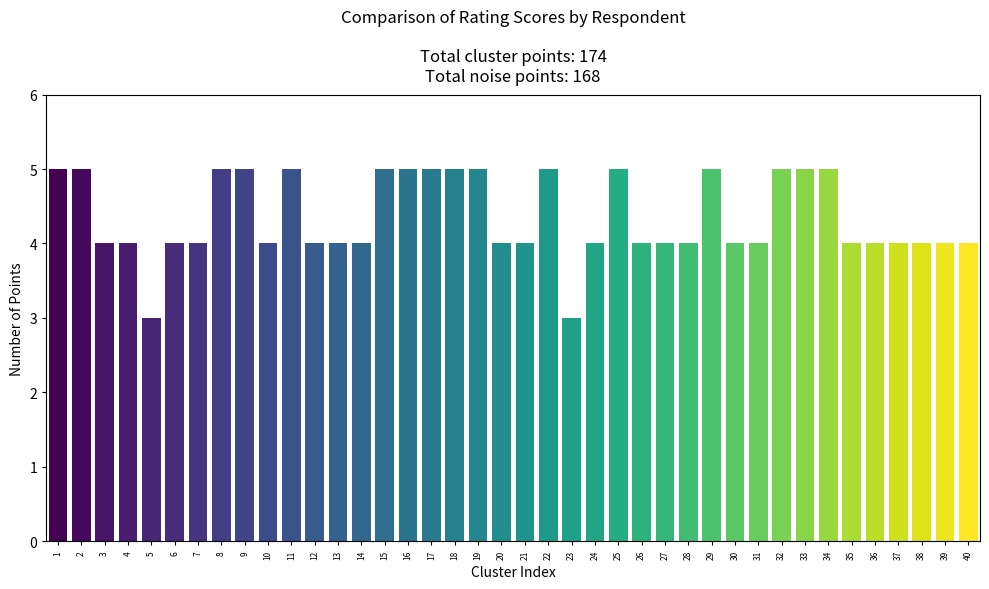

What is the sum of the values at 20 and 28?

8